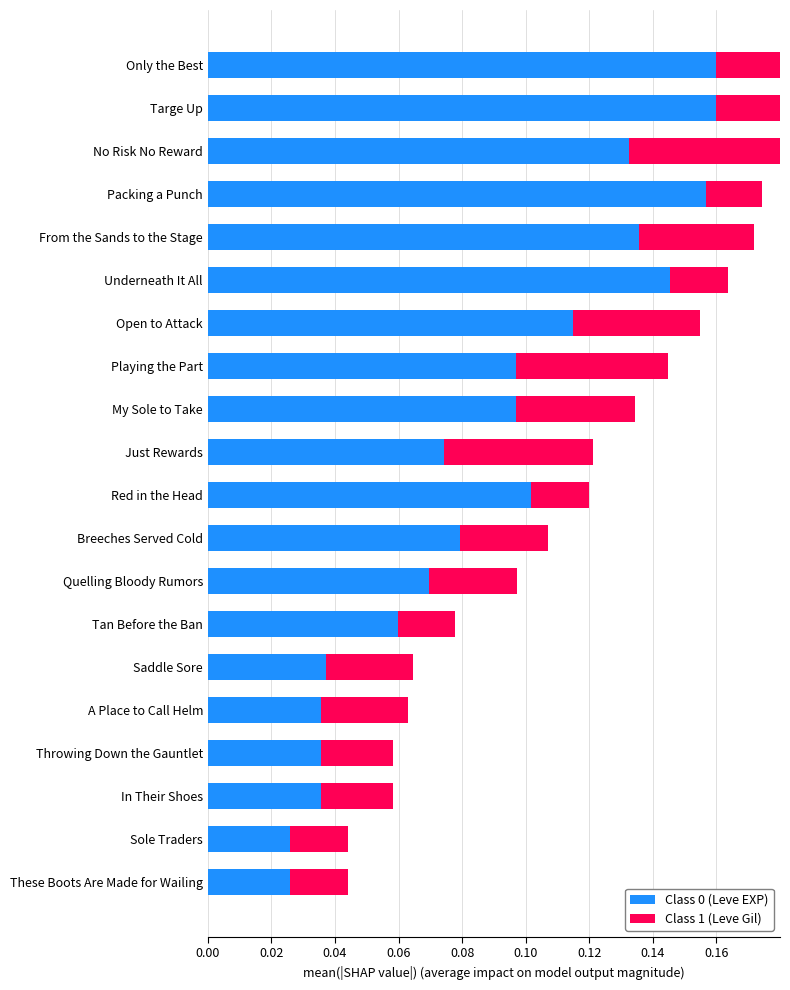

How many categories are shown in the chart?

20